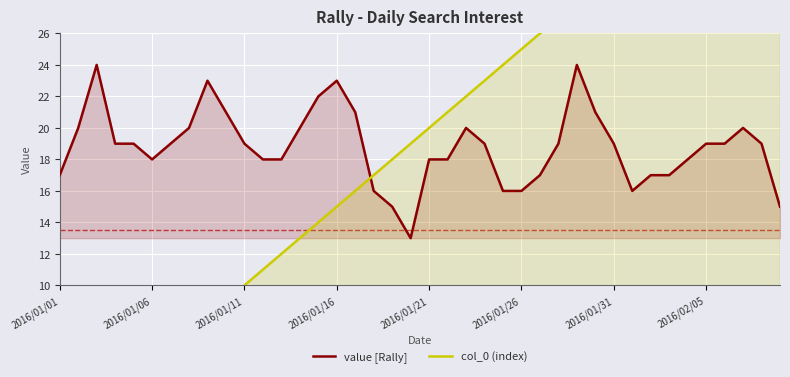

How many lines are shown in the chart?

2